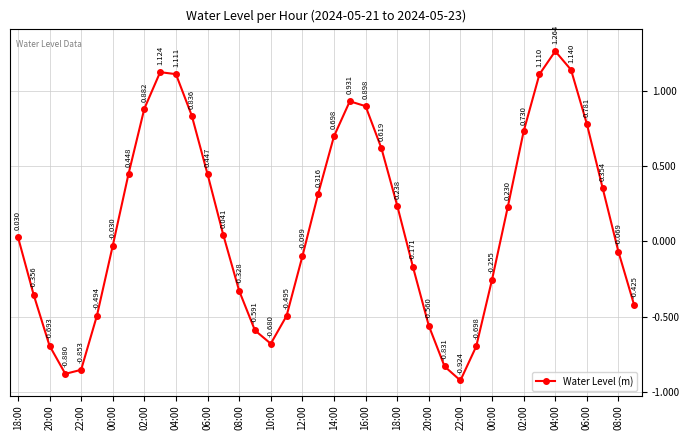

True or false: there are more than 1 points higher than both neighbors.

True